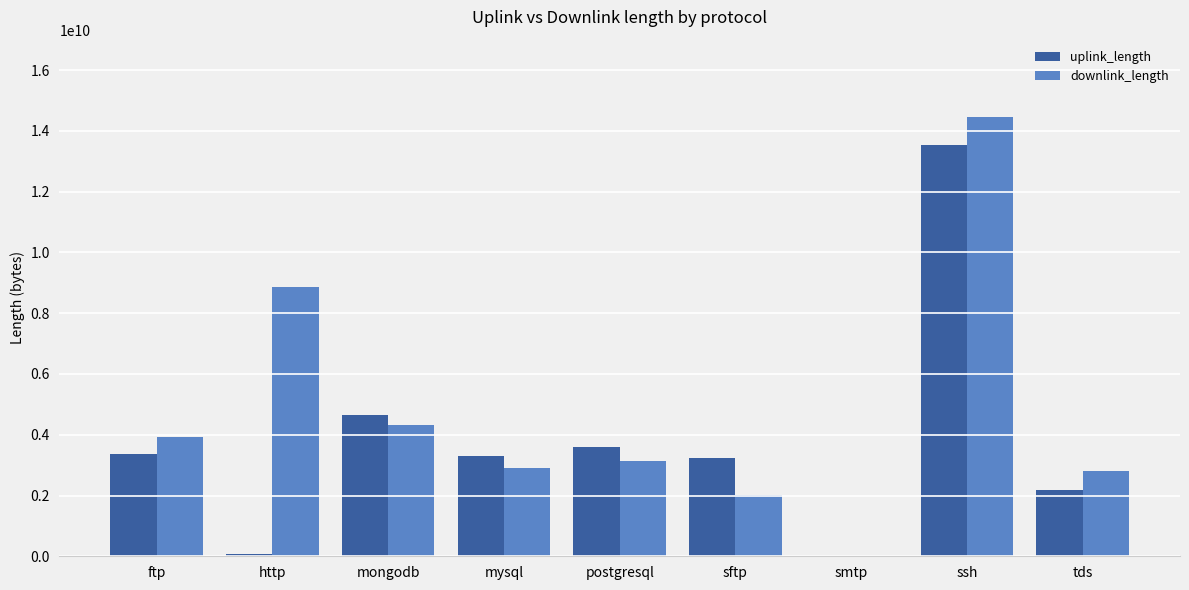

Is the value of uplink_length at ftp greater than the value of downlink_length at mysql?

Yes